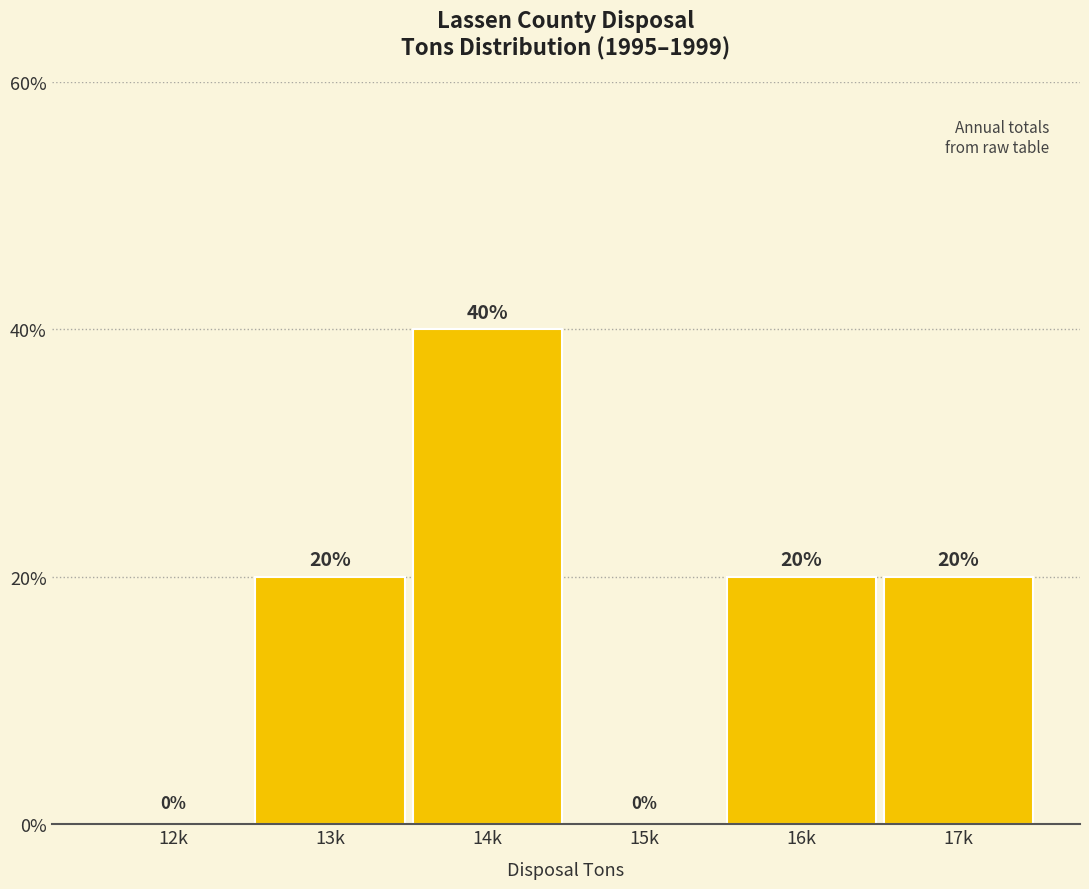

Are the bars horizontal?

No